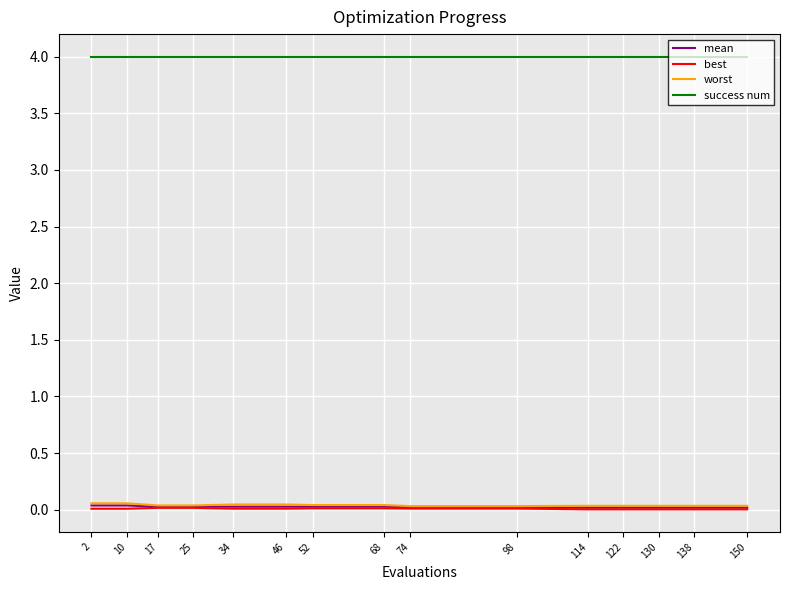

The value of worst at 122 is 0.0. True or false?

True